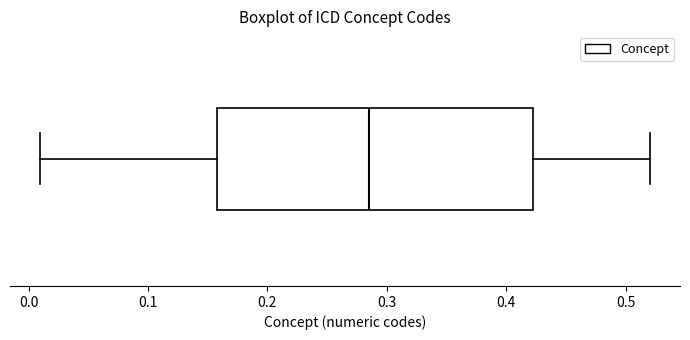

Read this box plot against the x-axis: the position of the median line, the range covered by the box, and the ends of both whiskers. The values are not printed on the chart, so give them approximately, as read against the axis.

median 0.29, box 0.16 to 0.42, whiskers 0.01 to 0.52